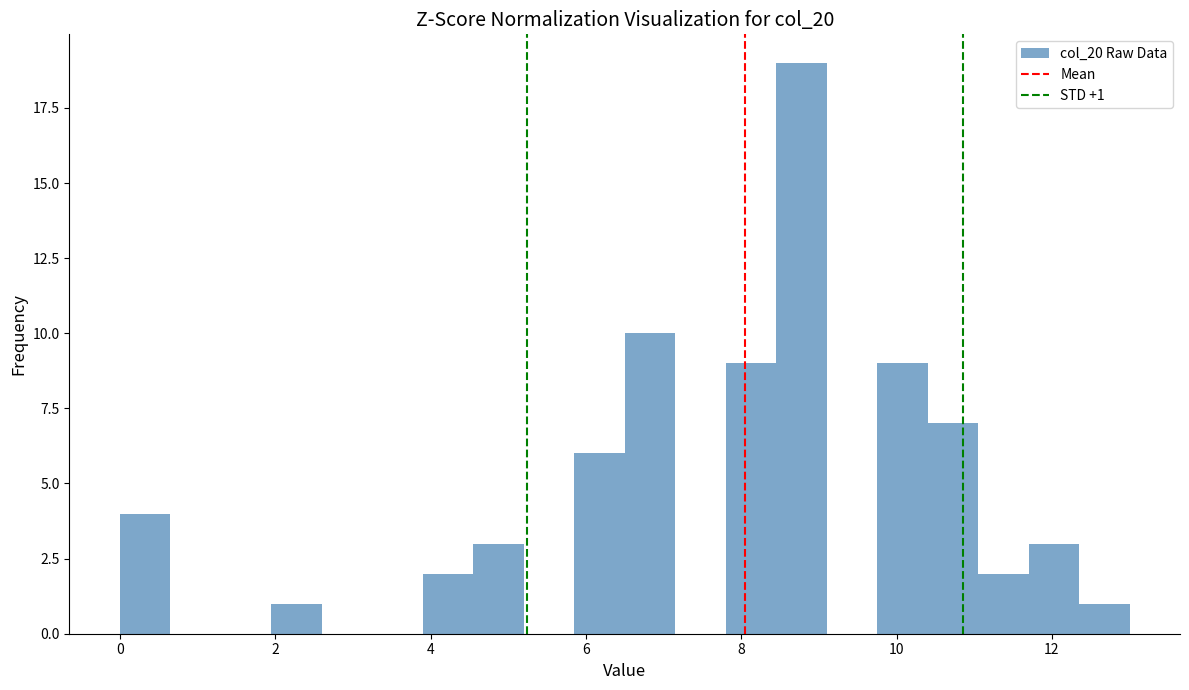

Read against the x-axis, roughly where is the centre of the tallest bar?

8.8